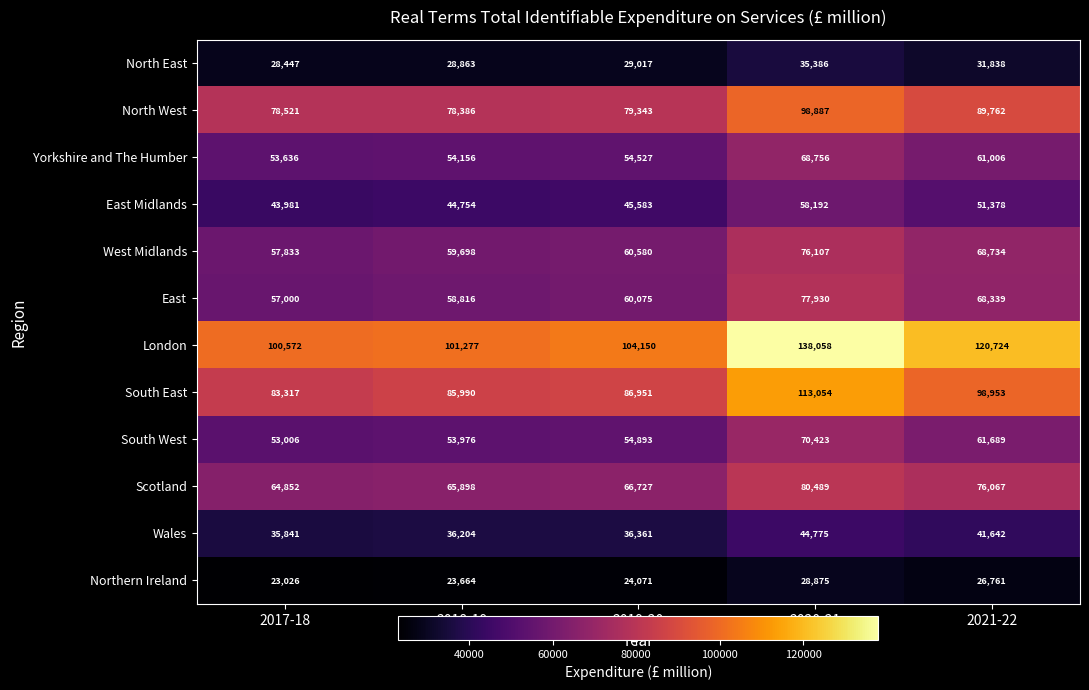

Which series has the largest total across all categories?

London